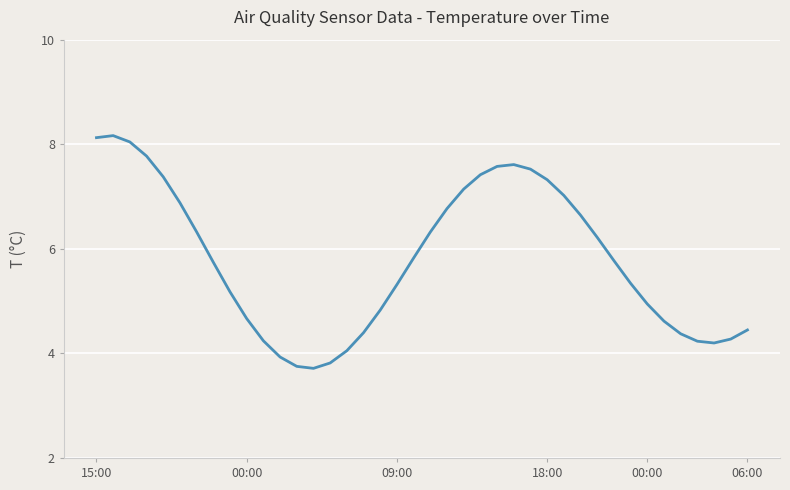

What is the maximum value shown in the chart?

8.2